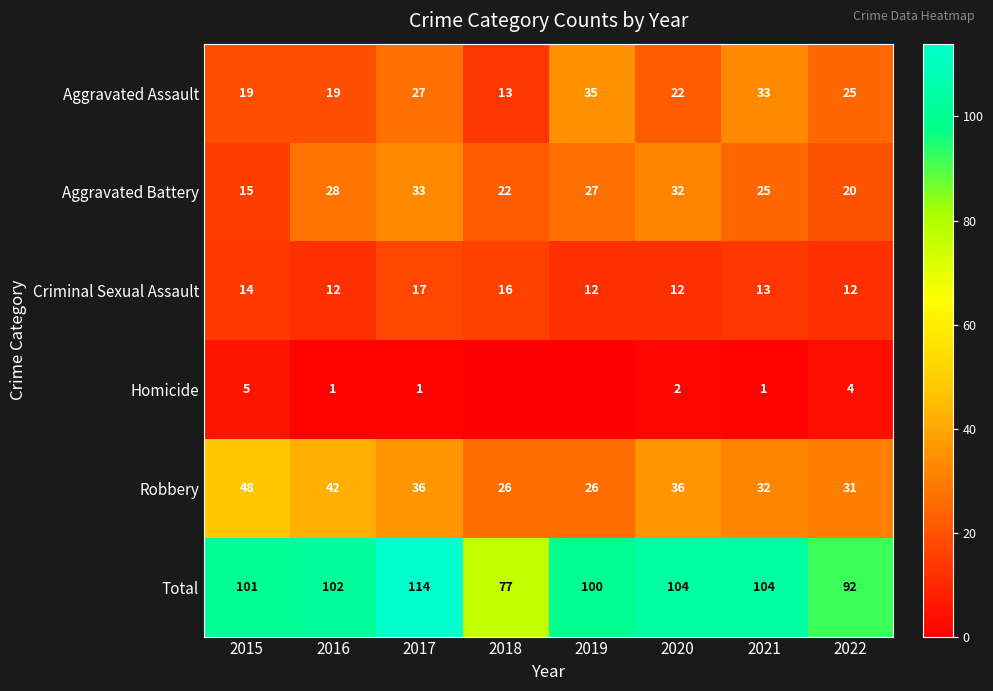

Where does the Aggravated Battery series first go above 27?

2016